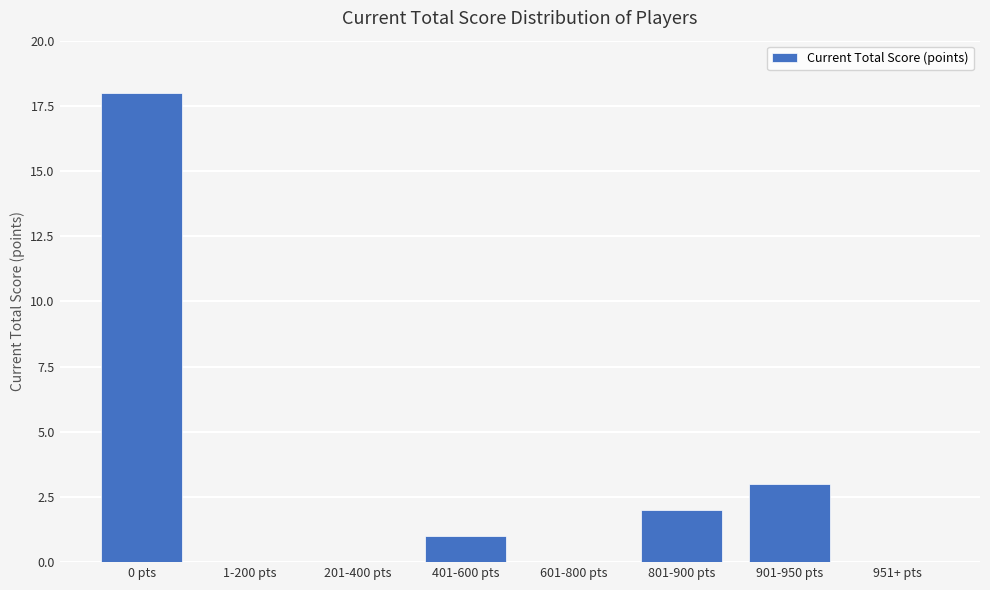

Which has a higher value, 0 pts or 201-400 pts?

0 pts